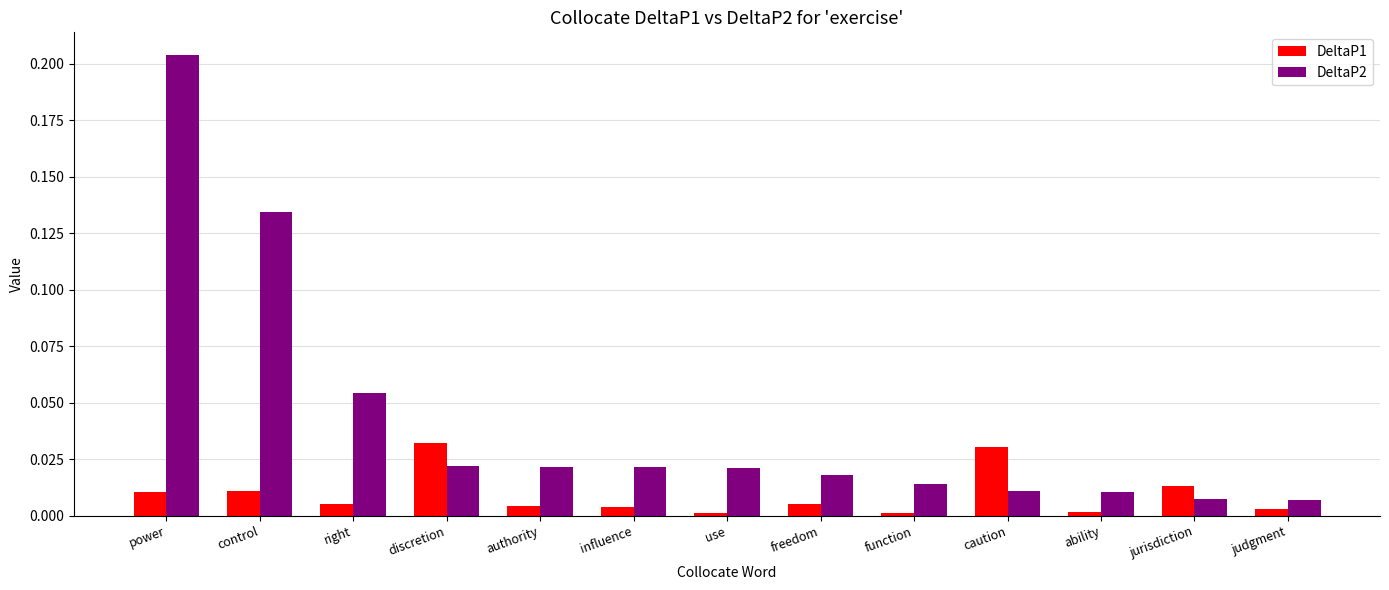

What is the sum of all DeltaP2 values?

0.5